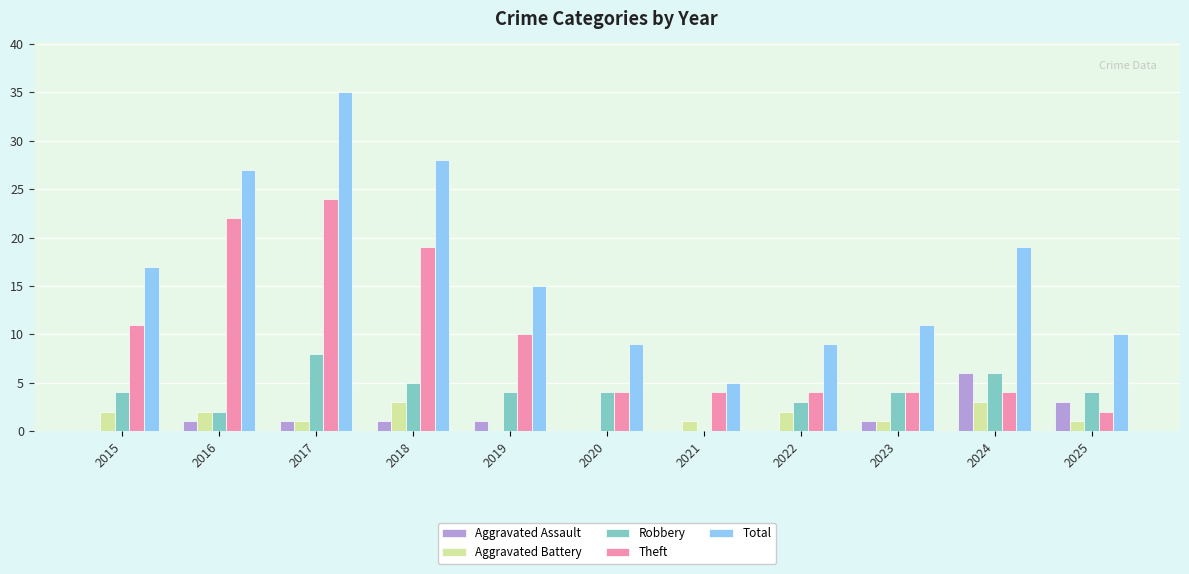

Reading left to right, transcribe all the data shown in this chart.

Aggravated Assault: 2015=0	2016=1	2017=1	2018=1	2019=1	2020=0	2021=0	2022=0	2023=1	2024=6	2025=3
Aggravated Battery: 2015=2	2016=2	2017=1	2018=3	2019=0	2020=0	2021=1	2022=2	2023=1	2024=3	2025=1
Robbery: 2015=4	2016=2	2017=8	2018=5	2019=4	2020=4	2021=0	2022=3	2023=4	2024=6	2025=4
Theft: 2015=11	2016=22	2017=24	2018=19	2019=10	2020=4	2021=4	2022=4	2023=4	2024=4	2025=2
Total: 2015=17	2016=27	2017=35	2018=28	2019=15	2020=9	2021=5	2022=9	2023=11	2024=19	2025=10